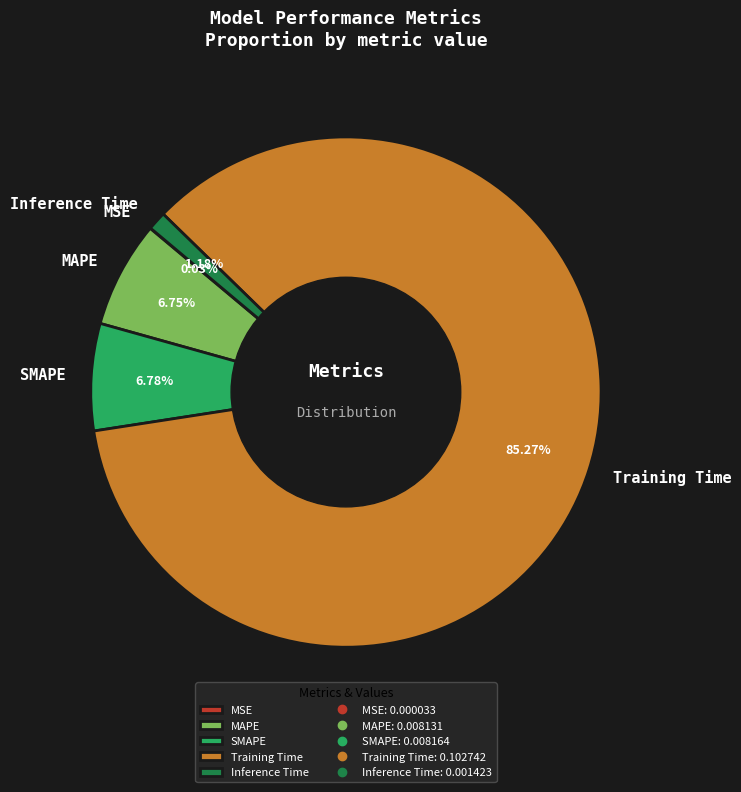

Does MAPE represent more than half of the total?

No